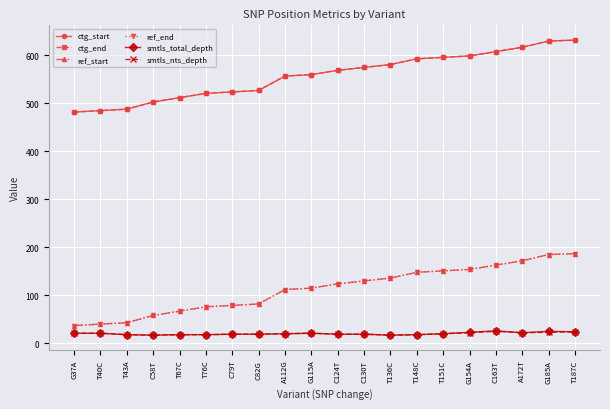

What is the smallest value displayed?

17